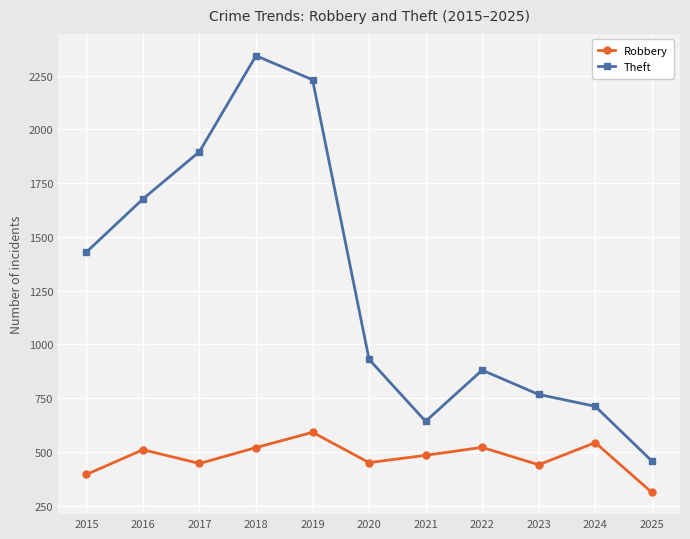

What is the difference between the highest and lowest values at 2025?

146